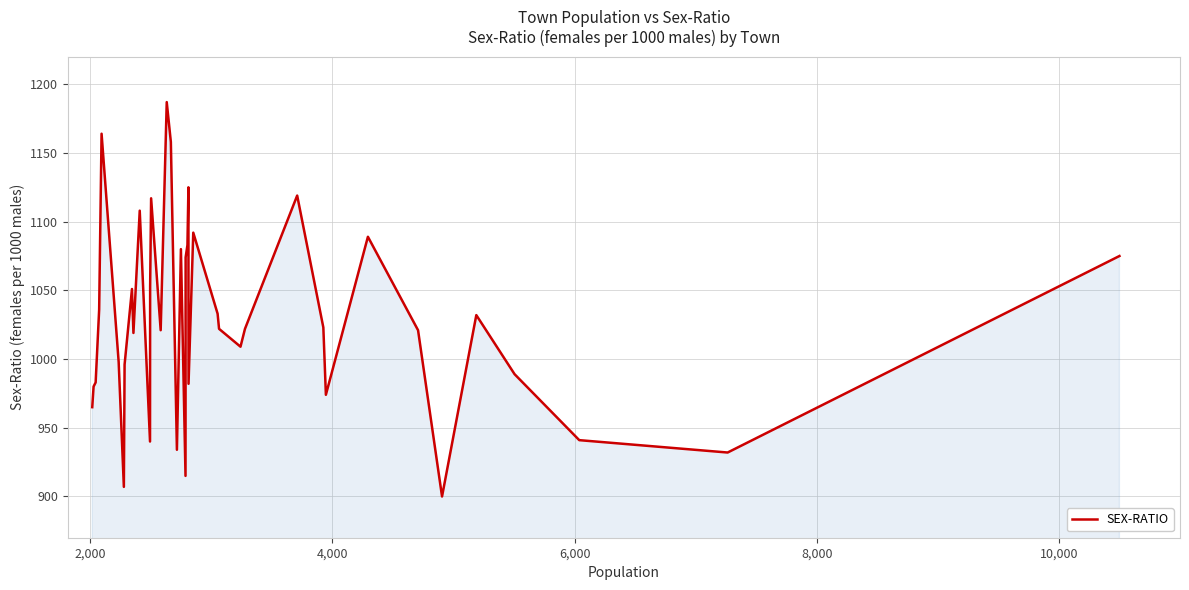

Does the chart display data point markers on the line(s)?

No